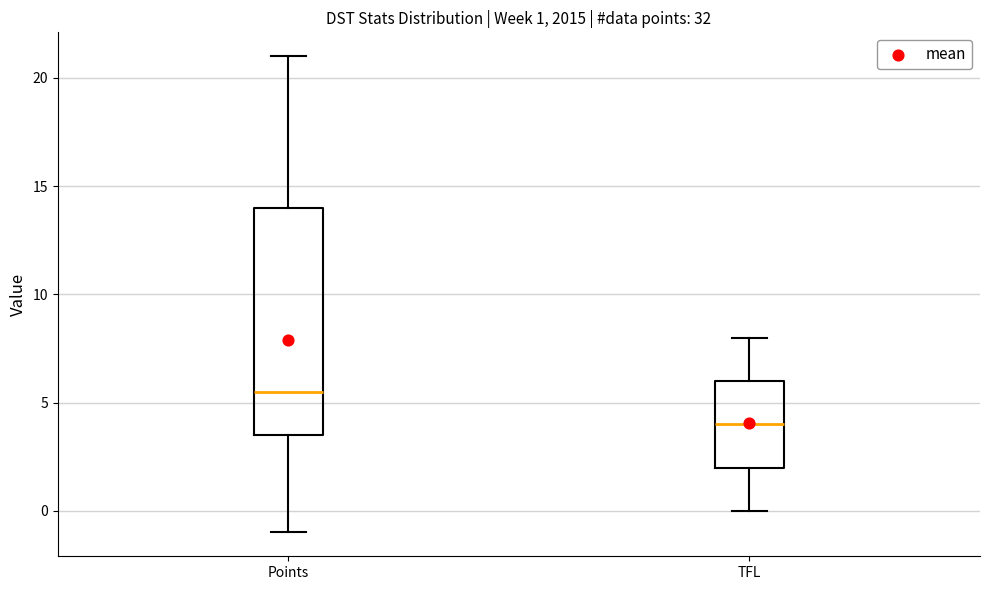

Which box has the lowest median line?

TFL